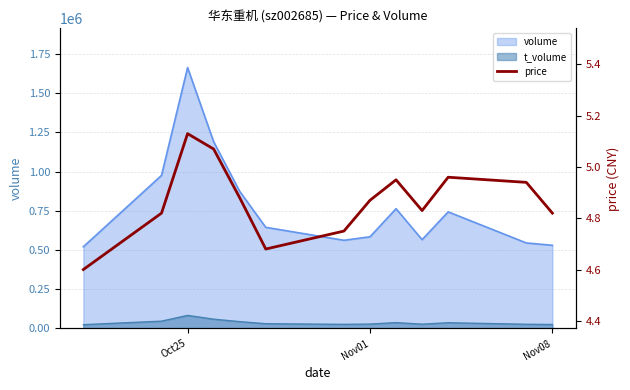

What is the greatest value displayed?

5.1